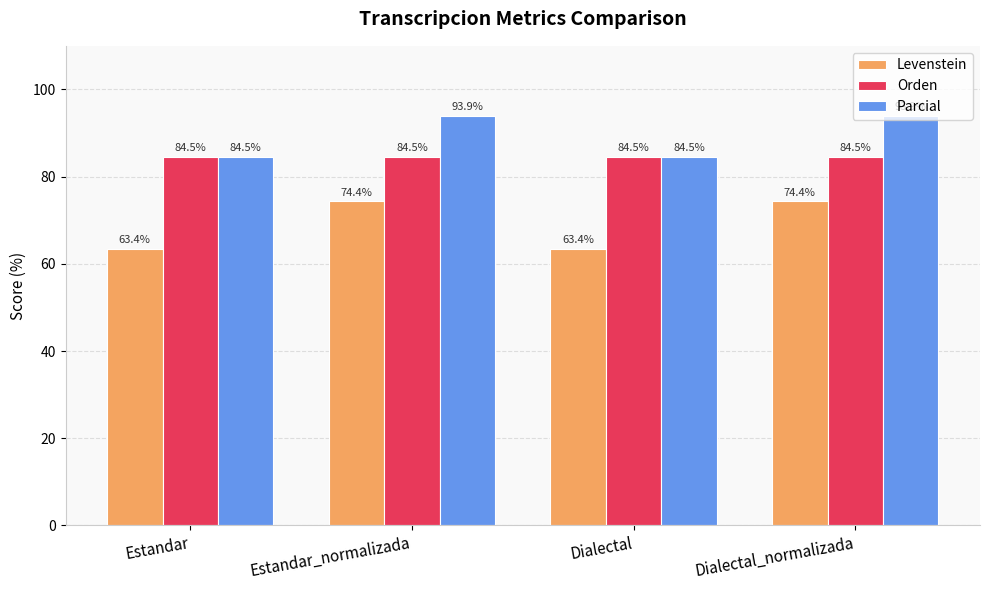

What value does the Parcial series have at Dialectal?

84.5